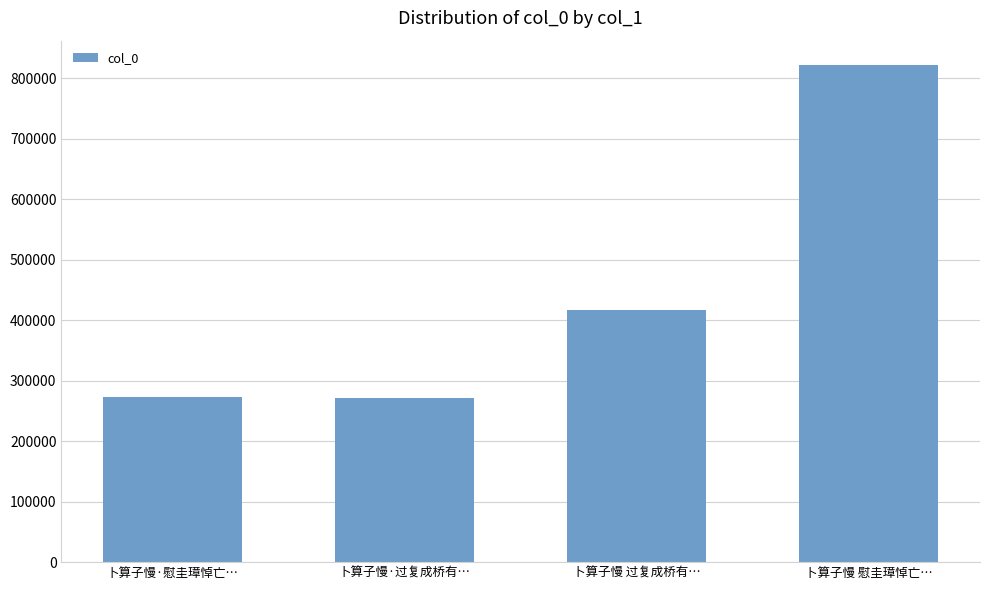

What position from the left is 卜算子慢 慰圭璋悼亡…?

4